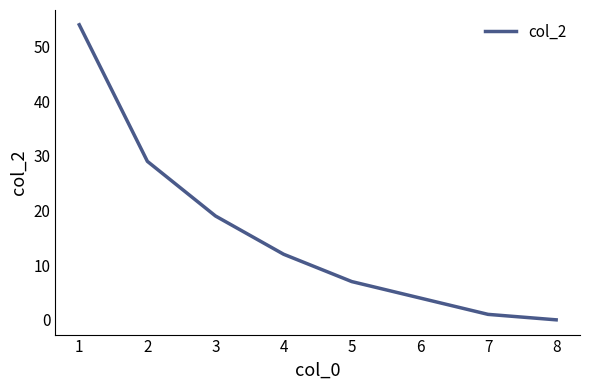

List the labels in order of value, smallest first.

8, 7, 6, 5, 4, 3, 2, 1